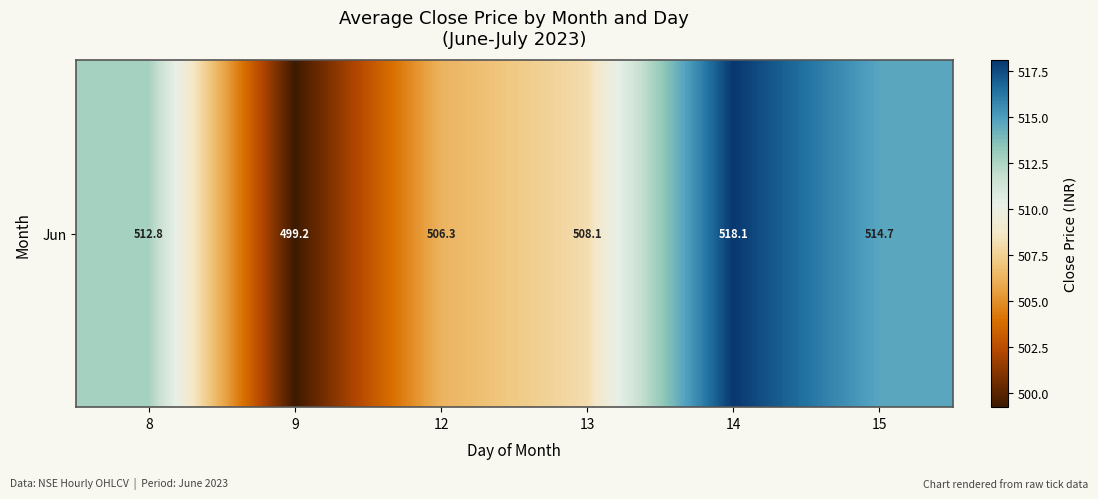

Reading left to right, extract all data points from this chart.

512.8	499.2	506.3	508.1	518.1	514.7